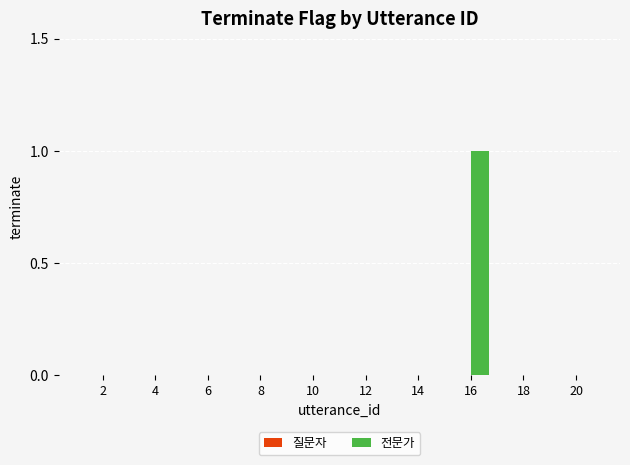

True or false: the data shows -1 at 4.

False